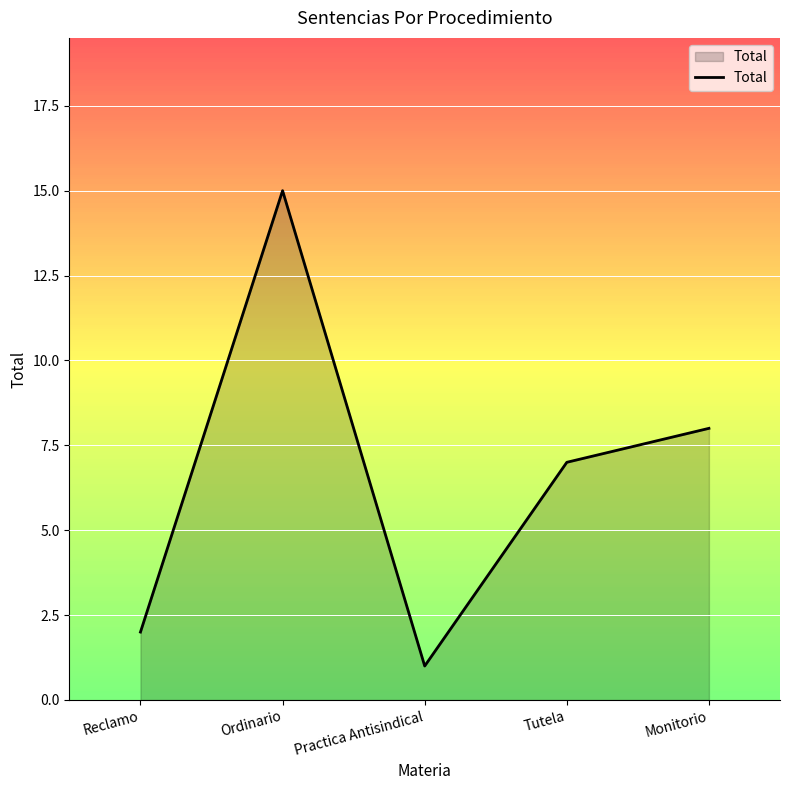

Does the chart display data point markers on the line(s)?

No